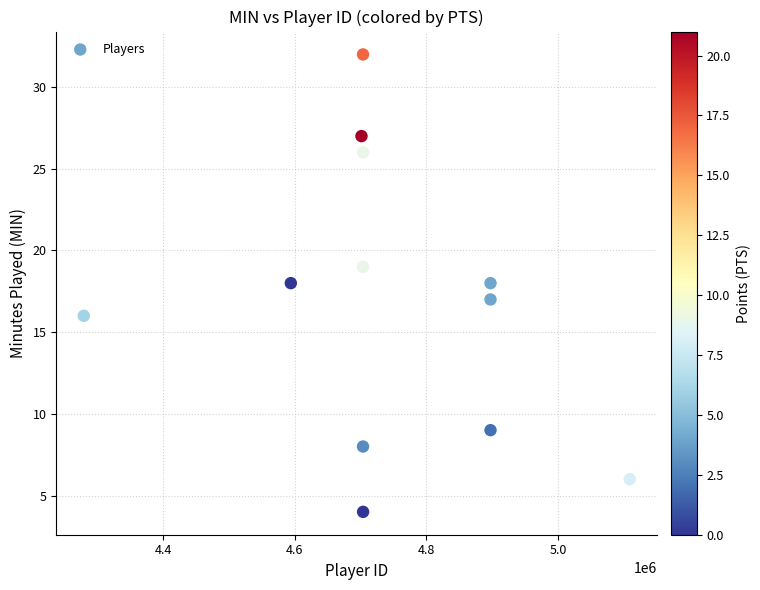

What is the average Y value?

17